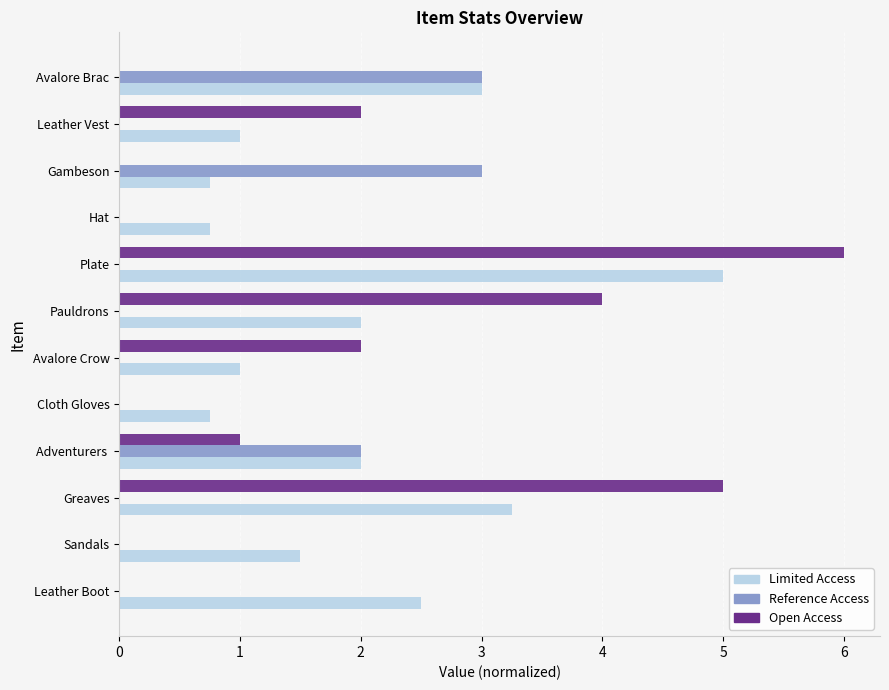

At which category is the sum across all series the highest?

Plate